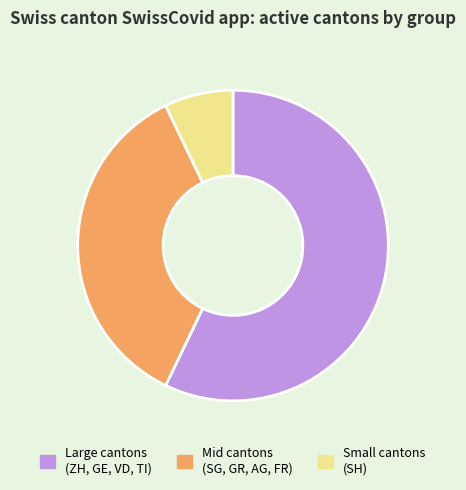

What is the smallest slice in the pie chart?

Small cantons (SH)